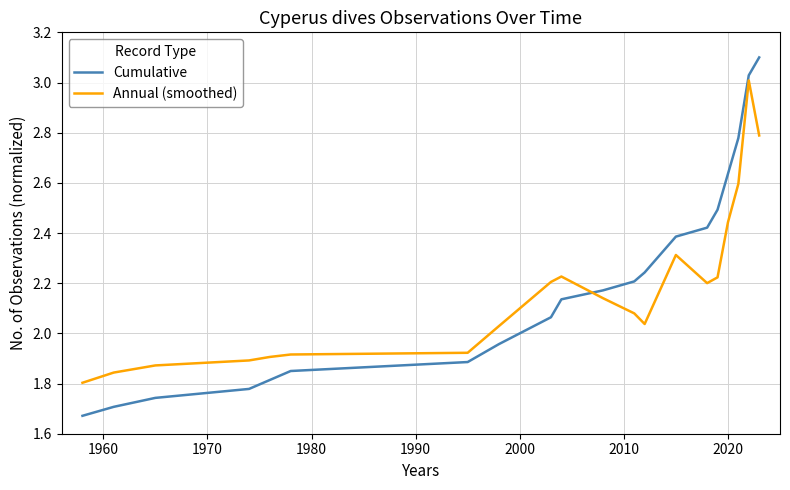

What is the maximum value shown in the chart?

3.1